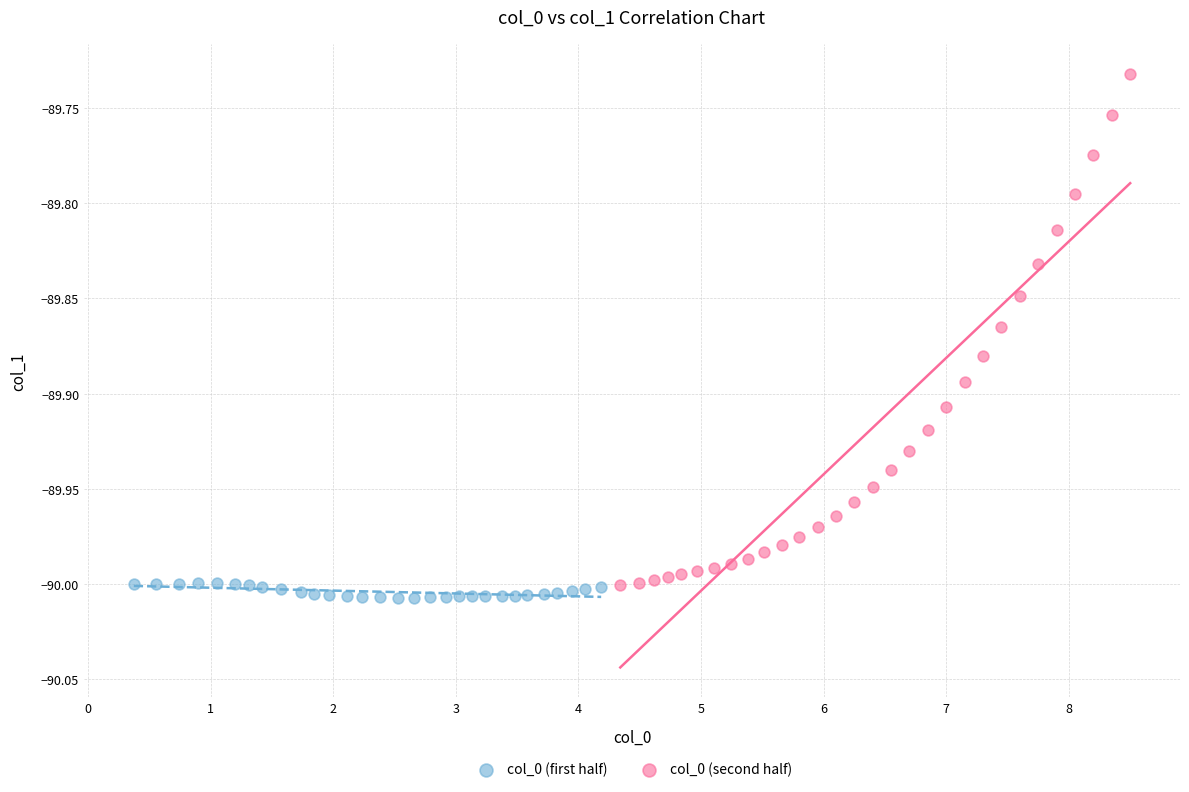

Which series contains the highest Y value?

col_0 (second half)